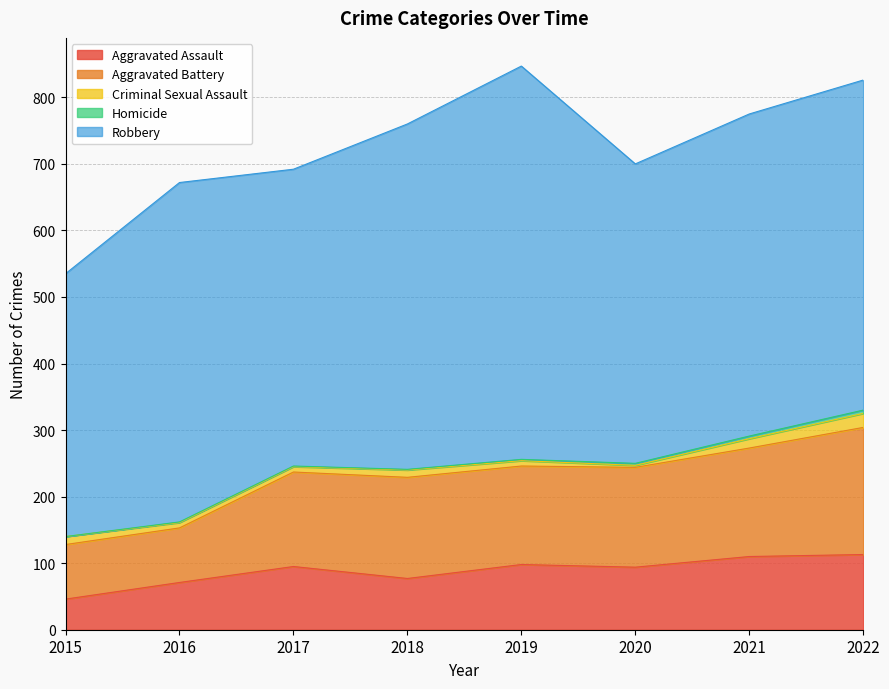

At which category is the sum across all series the highest?

2019